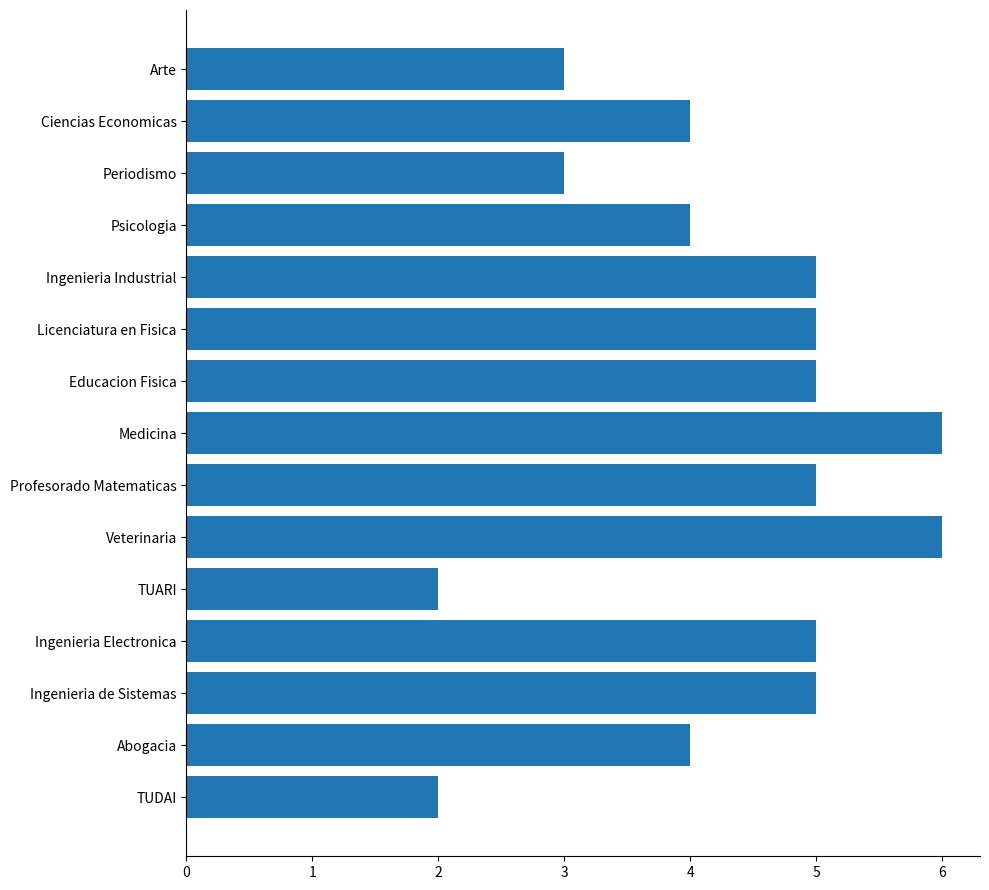

What is the maximum value shown in the chart?

6